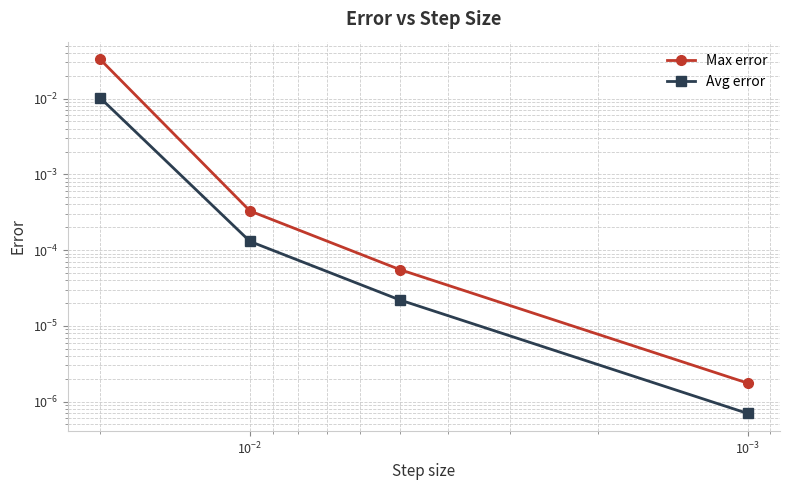

Which series has the largest range (max minus min)?

Max error